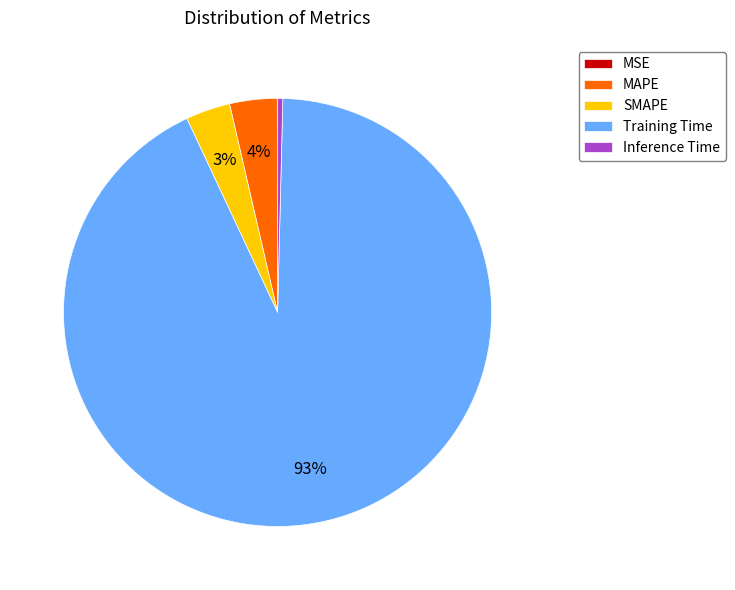

Does Training Time account for over 50% of the chart?

Yes